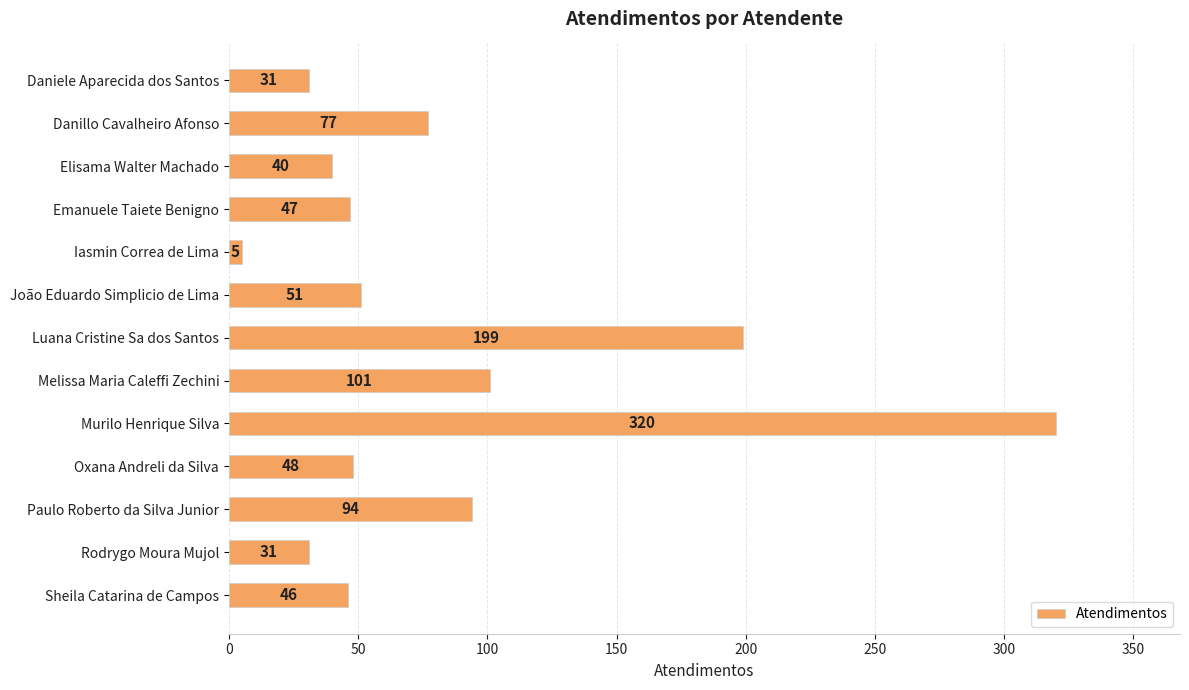

What is the change in value from João Eduardo Simplicio de Lima to Murilo Henrique Silva?

+269